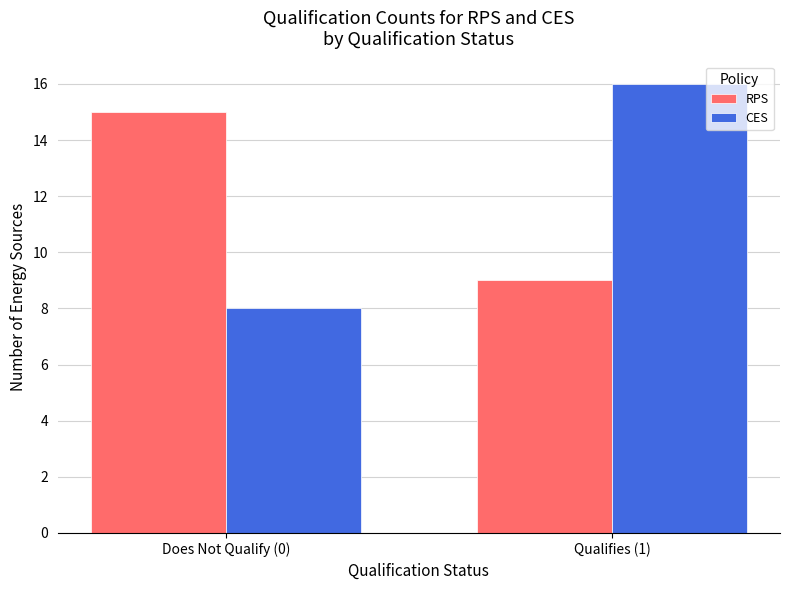

List the series in order of their peak value, lowest first.

RPS, CES